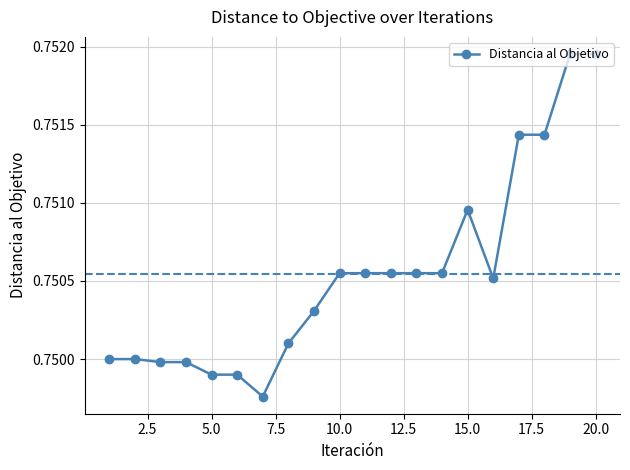

True or false: the data has more than 0 interior local peaks.

True